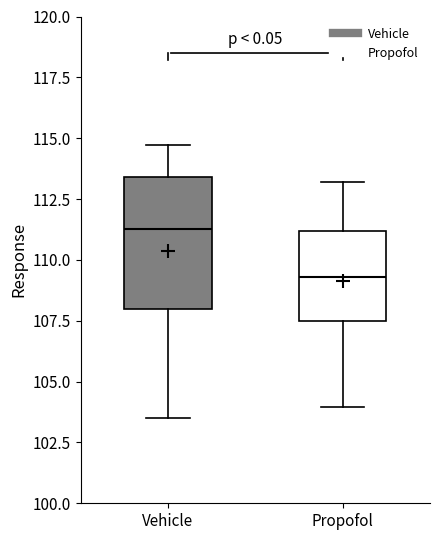

Which box is the tallest, from its lower edge to its upper edge?

Vehicle